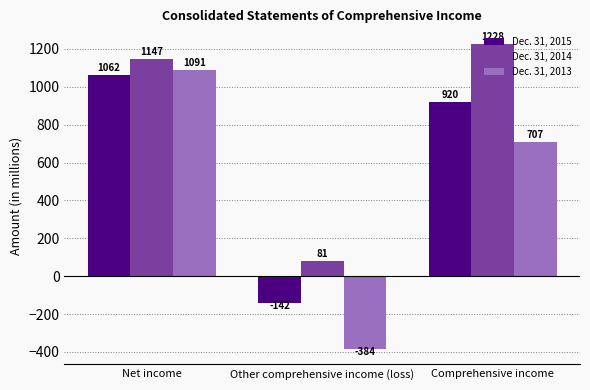

How many groups of bars are there?

3